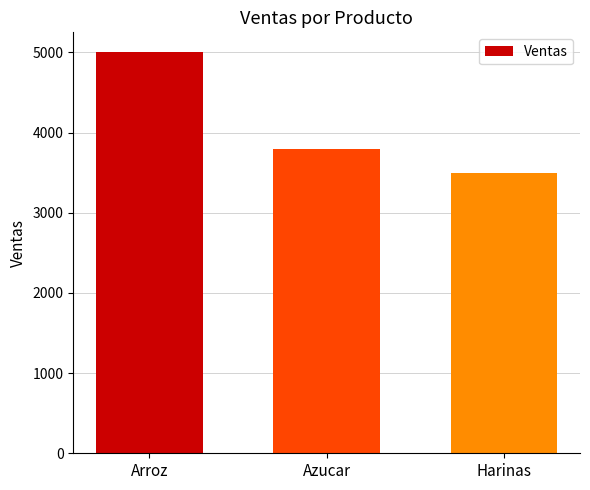

Rank the categories by value from highest to lowest.

Arroz, Azucar, Harinas